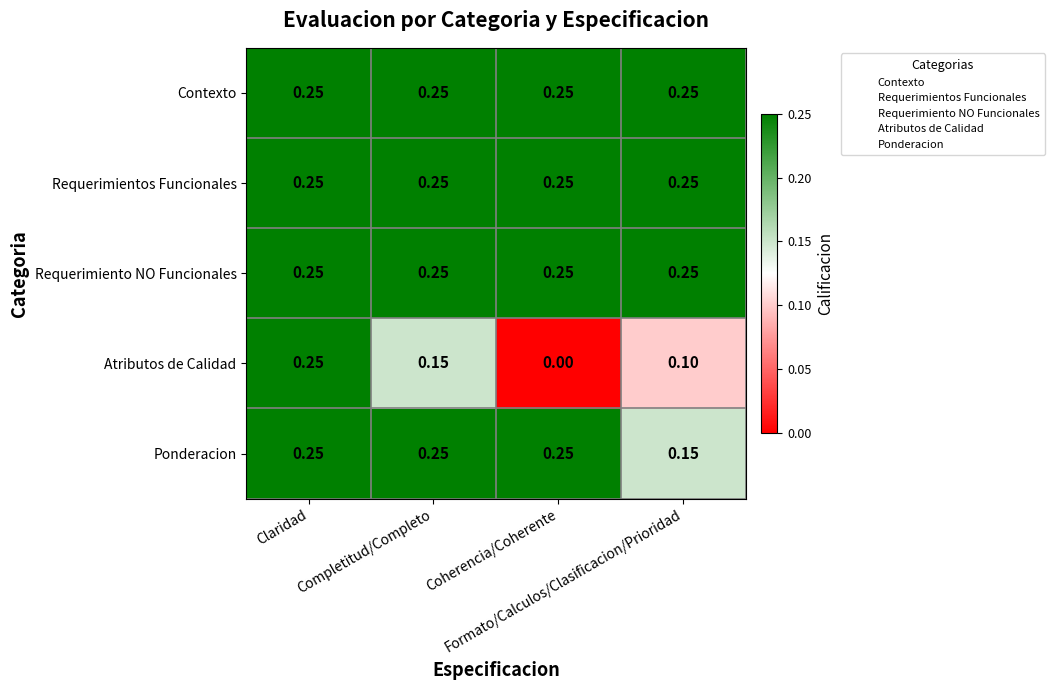

Count the number of data series in this chart.

5